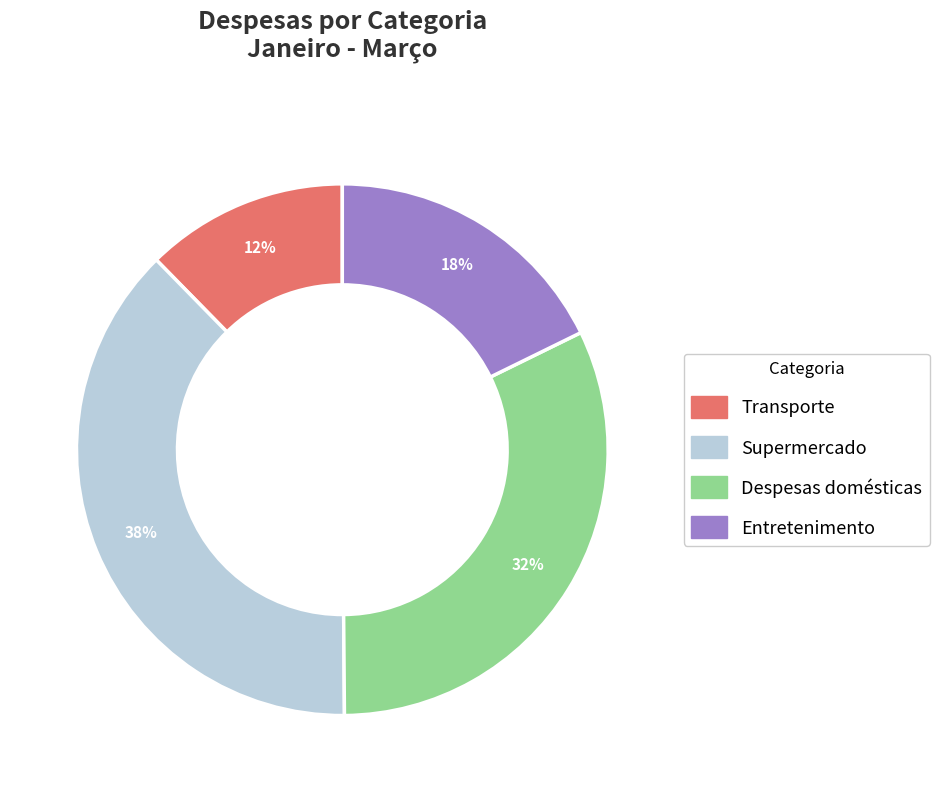

Is there any slice that represents more than half of the pie?

No